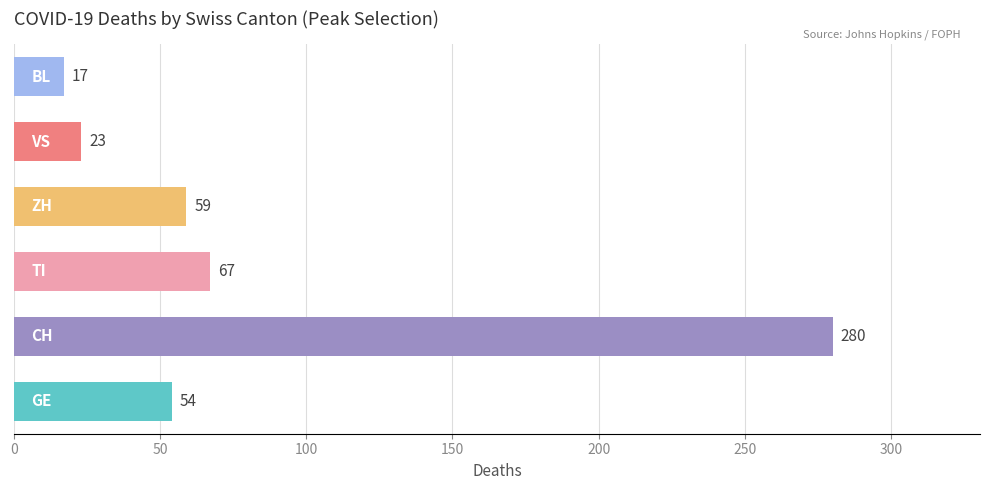

What is the sum of all values?

500